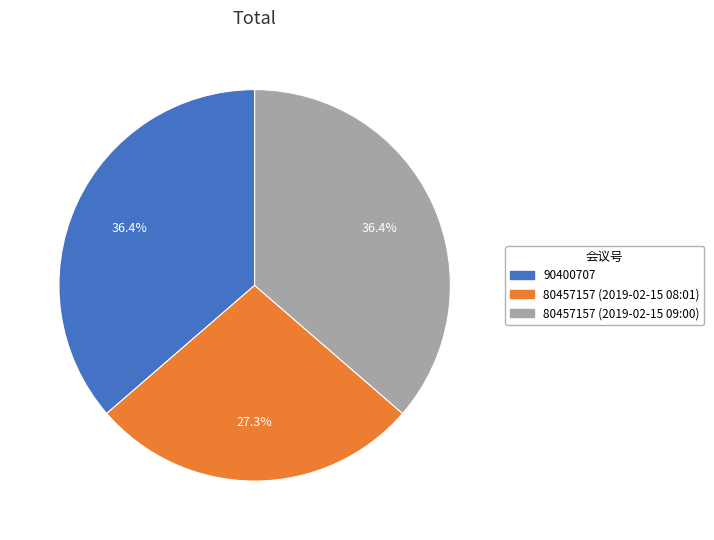

What is the ratio of the value at 80457157 (2019-02-15 09:00) to the value at 90400707?

1.0